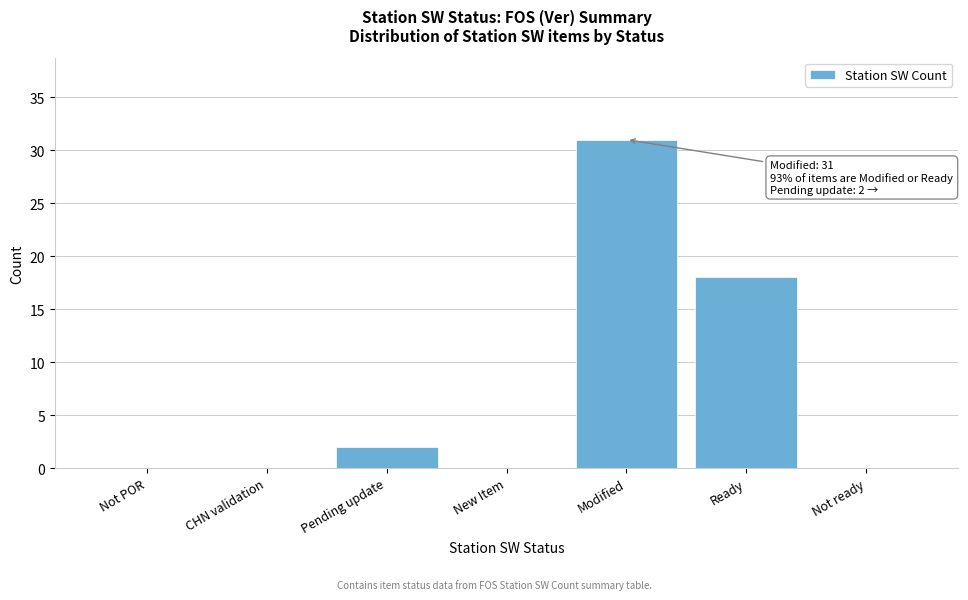

Reading right to left, list all the values displayed in this chart.

Not ready=0	Ready=18	Modified=31	New Item=0	Pending update=2	CHN validation=0	Not POR=0